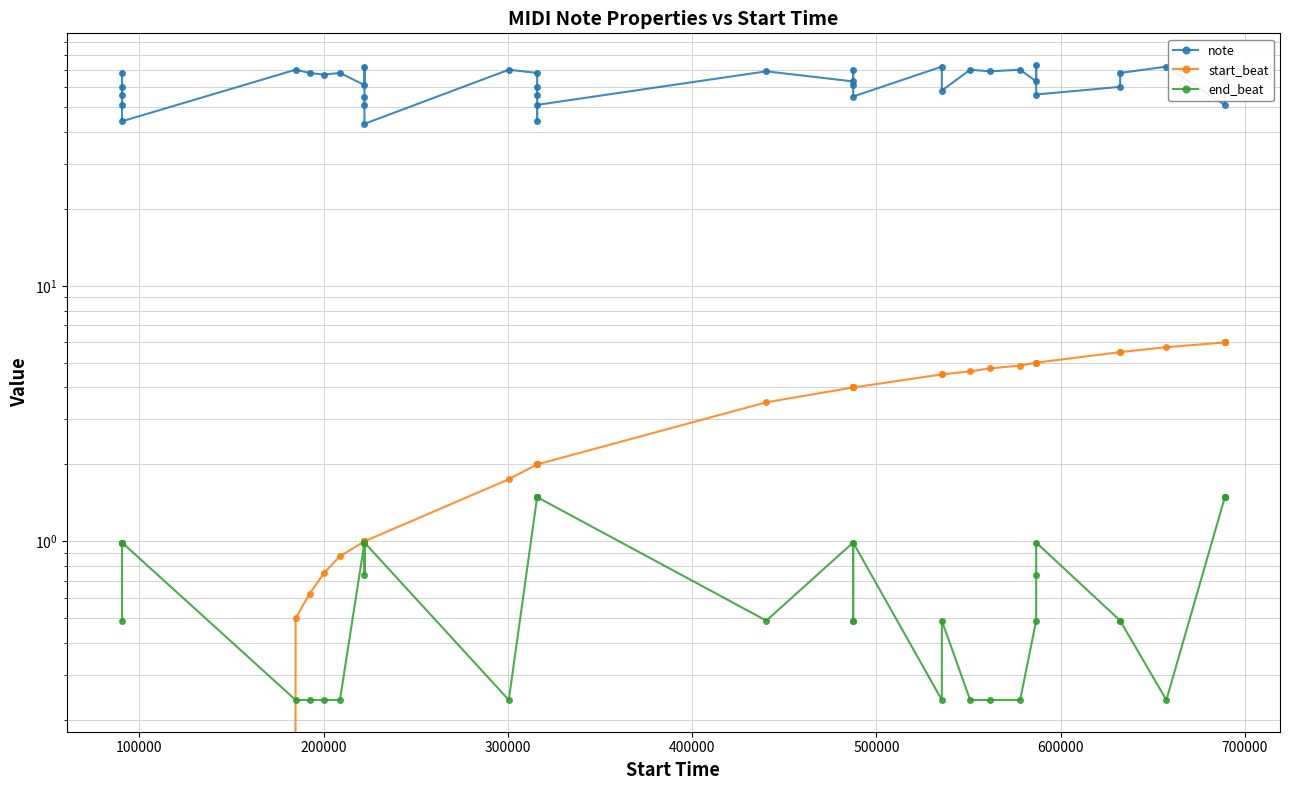

What is the lowest value of the note series?

43.0